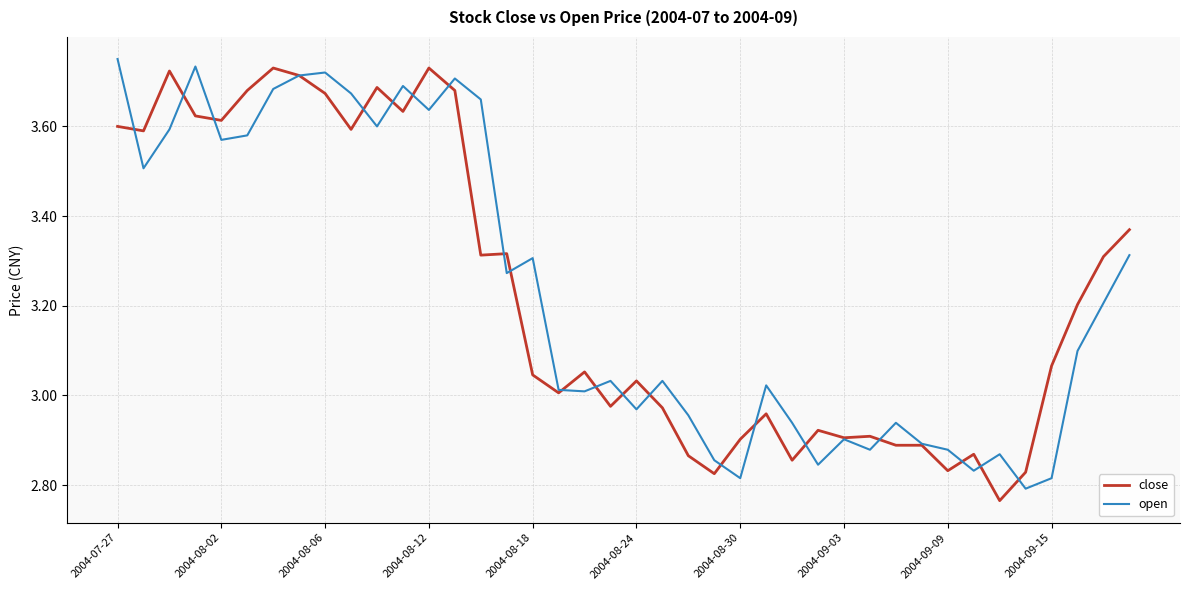

Count the number of categories in the chart.

40